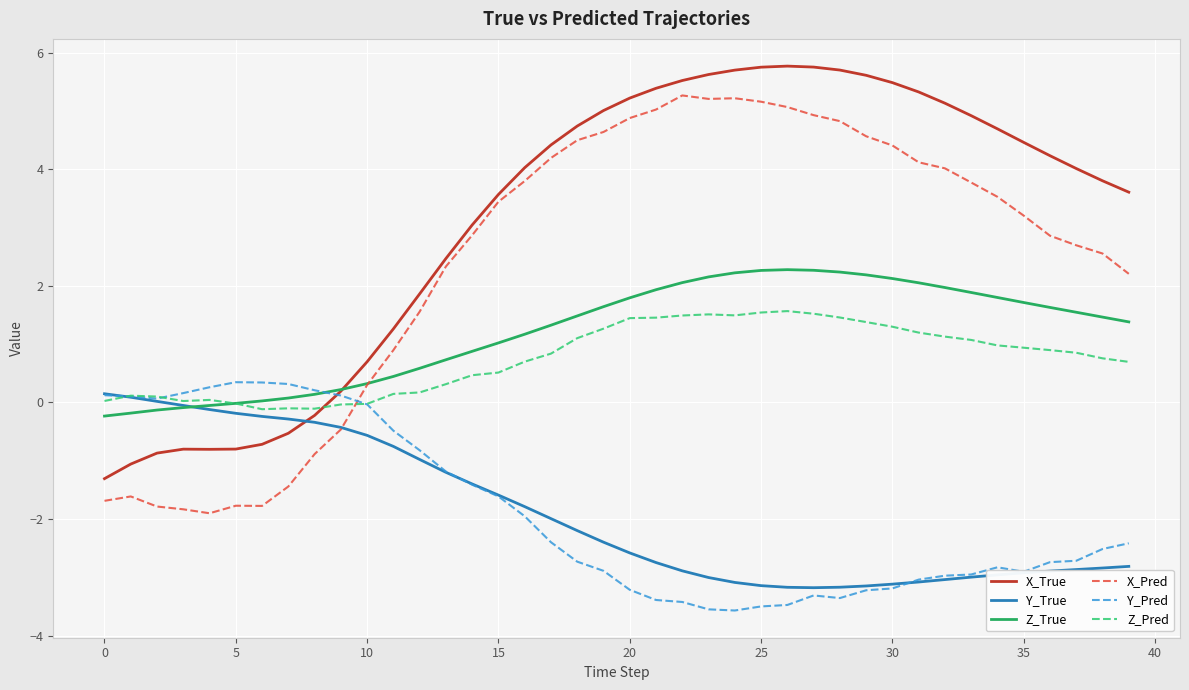

Which series has the largest range (max minus min)?

X_Pred